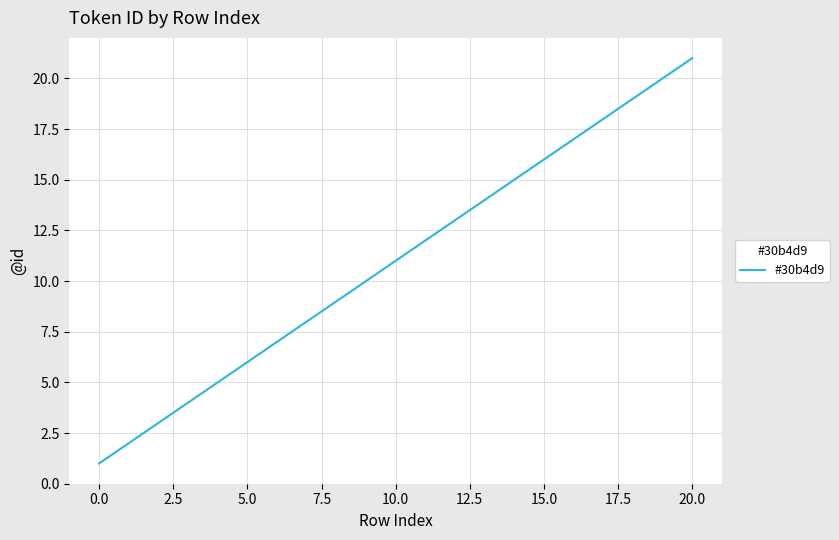

What is the greatest value displayed?

21